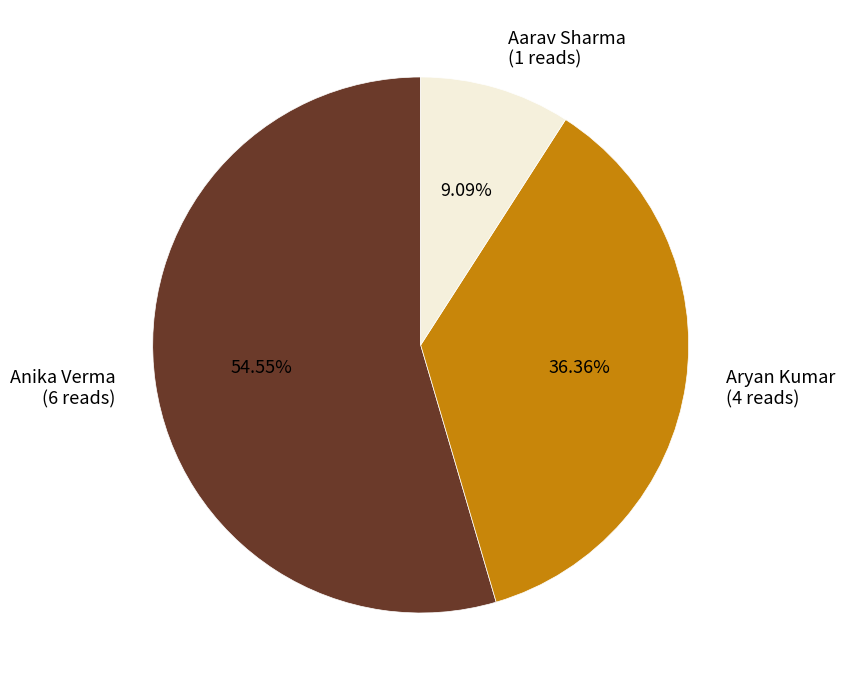

Which has a higher value, Aarav Sharma or Anika Verma?

Anika Verma